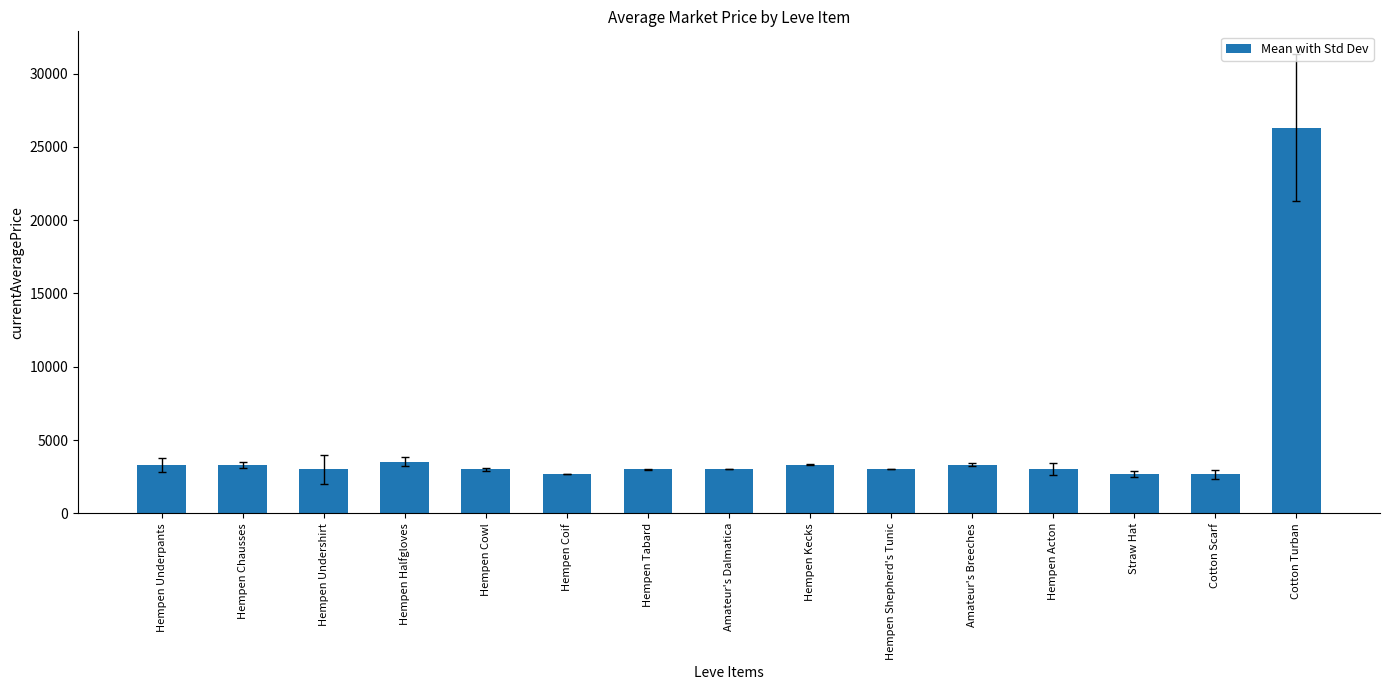

How many categories are shown in the chart?

15